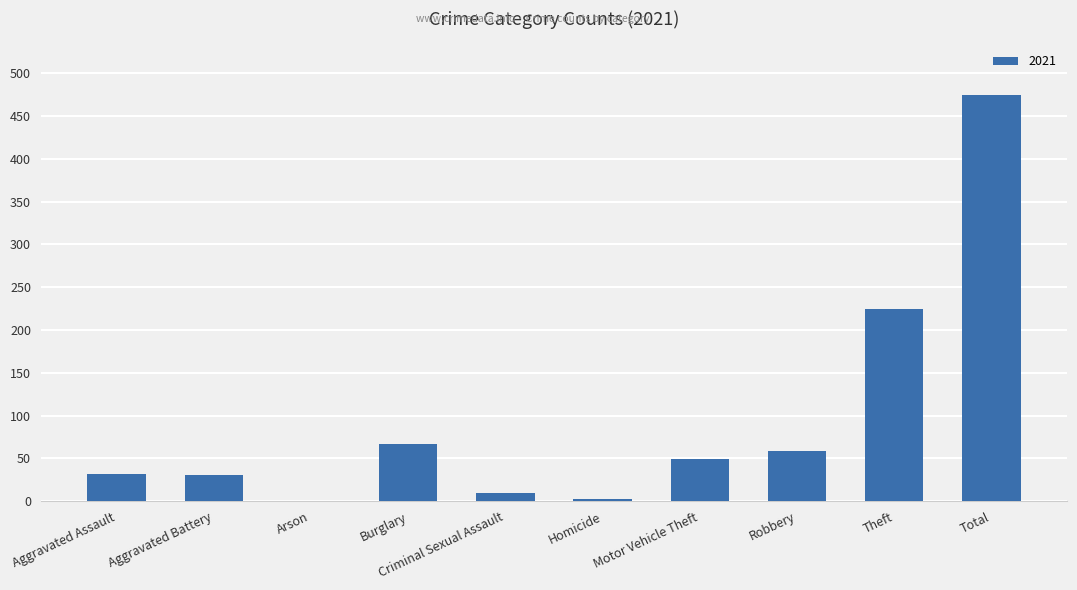

What is the greatest value displayed?

474